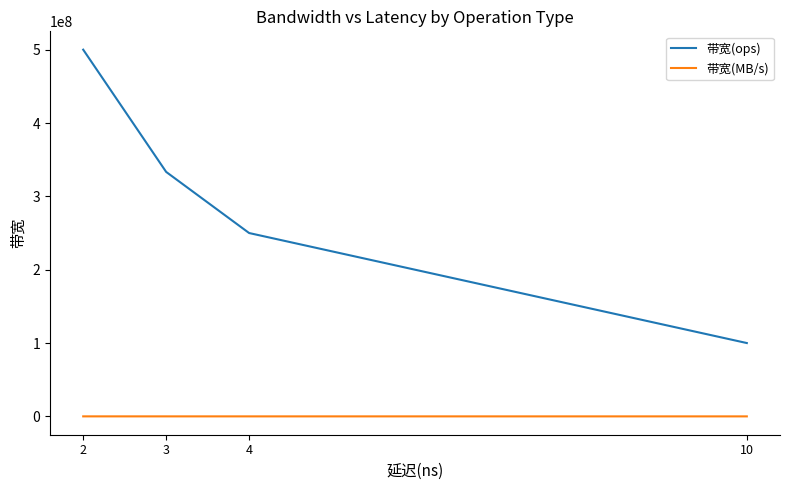

What is the smallest value displayed?

6400